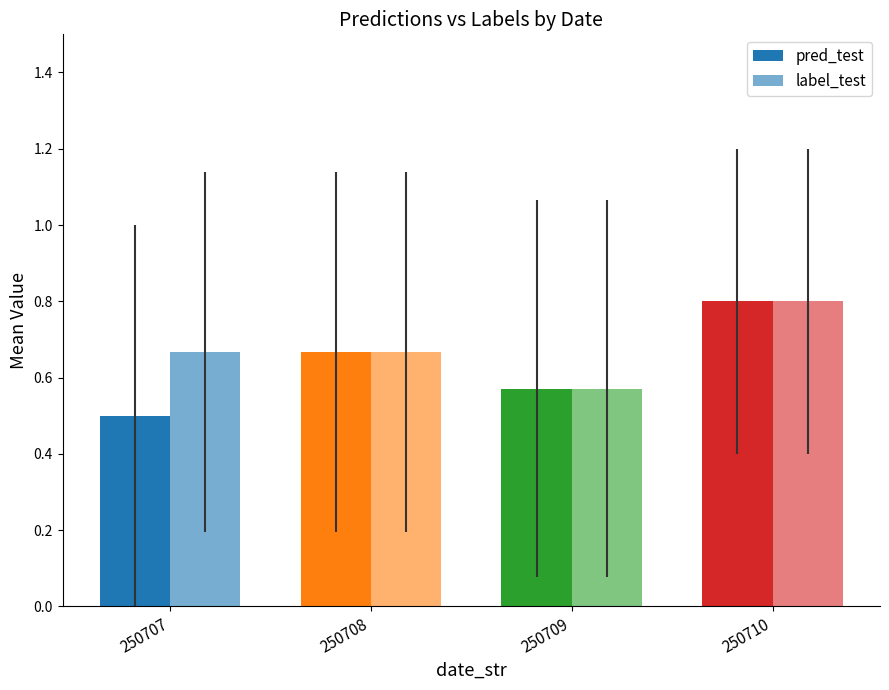

Are the bars grouped side by side (vs. stacked)?

Yes